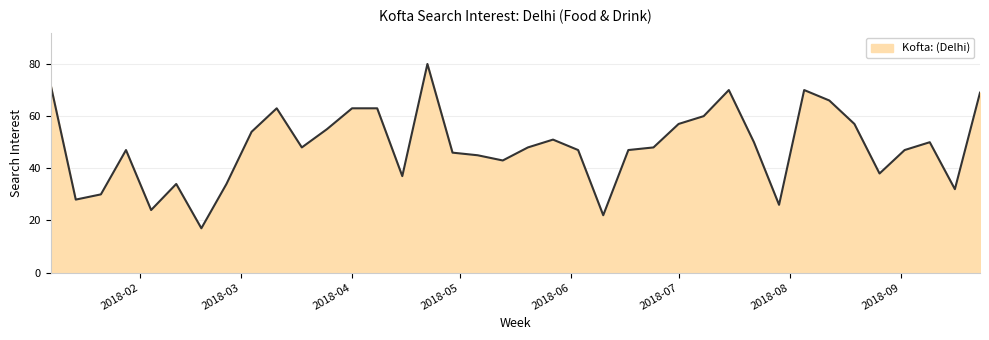

What is the average value?

48